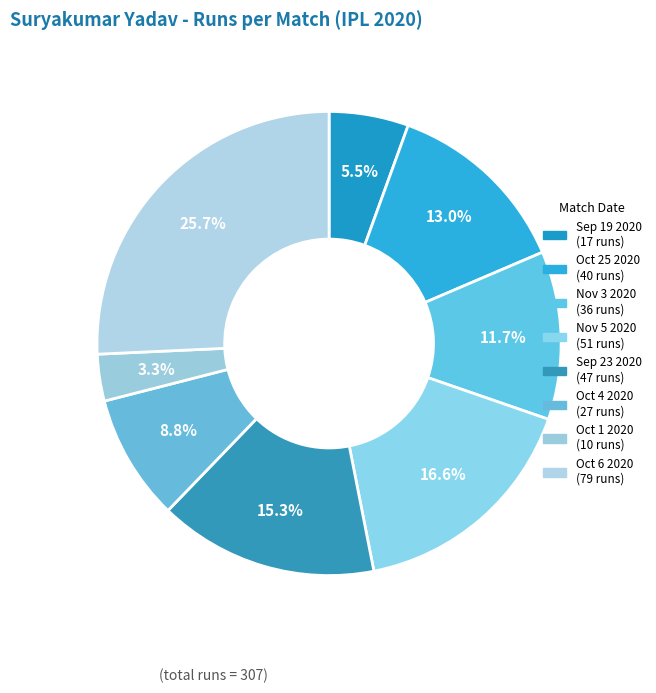

How many slices are in this pie chart?

8